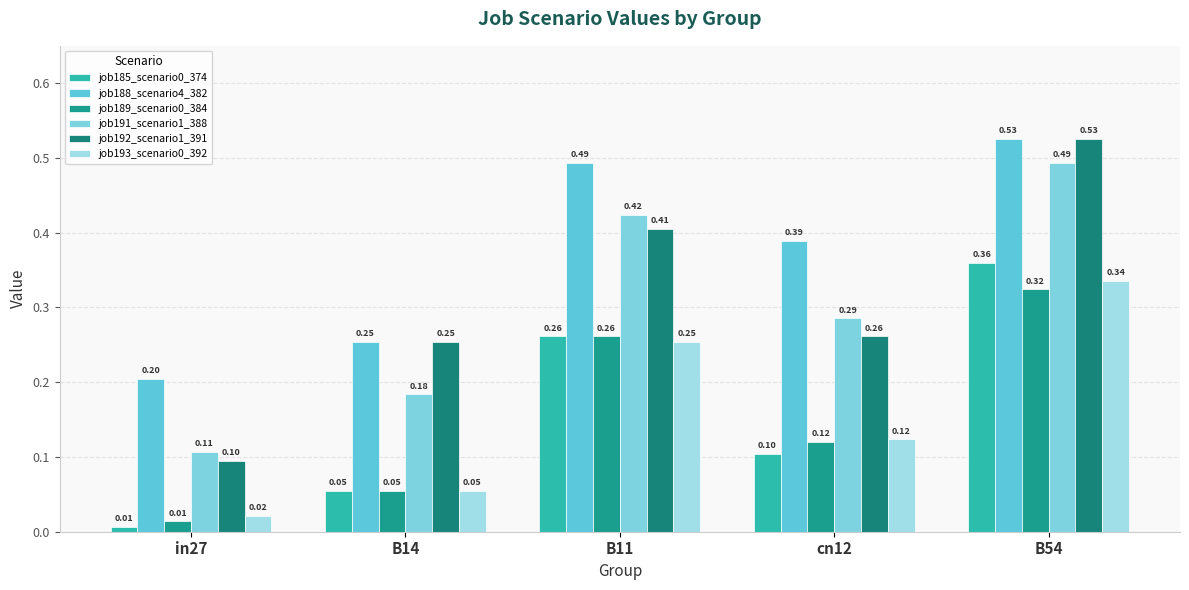

Reading left to right, what are all the values shown in this chart?

job185_scenario0_374: in27=0.0	B14=0.1	B11=0.3	cn12=0.1	B54=0.4
job188_scenario4_382: in27=0.2	B14=0.3	B11=0.5	cn12=0.4	B54=0.5
job189_scenario0_384: in27=0.0	B14=0.1	B11=0.3	cn12=0.1	B54=0.3
job191_scenario1_388: in27=0.1	B14=0.2	B11=0.4	cn12=0.3	B54=0.5
job192_scenario1_391: in27=0.1	B14=0.3	B11=0.4	cn12=0.3	B54=0.5
job193_scenario0_392: in27=0.0	B14=0.1	B11=0.3	cn12=0.1	B54=0.3